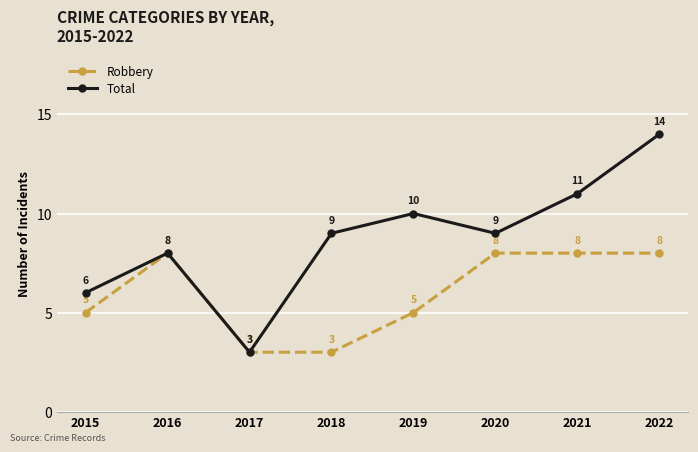

At which category is the sum across all series the highest?

2022